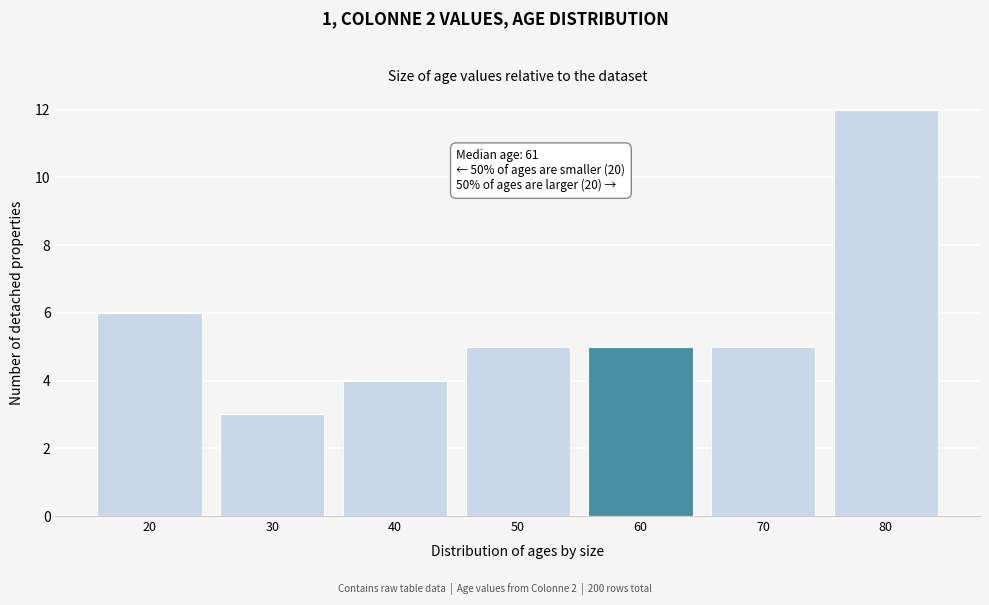

Reading left to right, what are all the values shown in this chart?

20=6	30=3	40=4	50=5	60=5	70=5	80=12